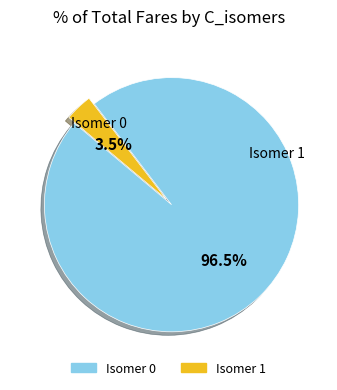

Count the number of slices in the pie.

2